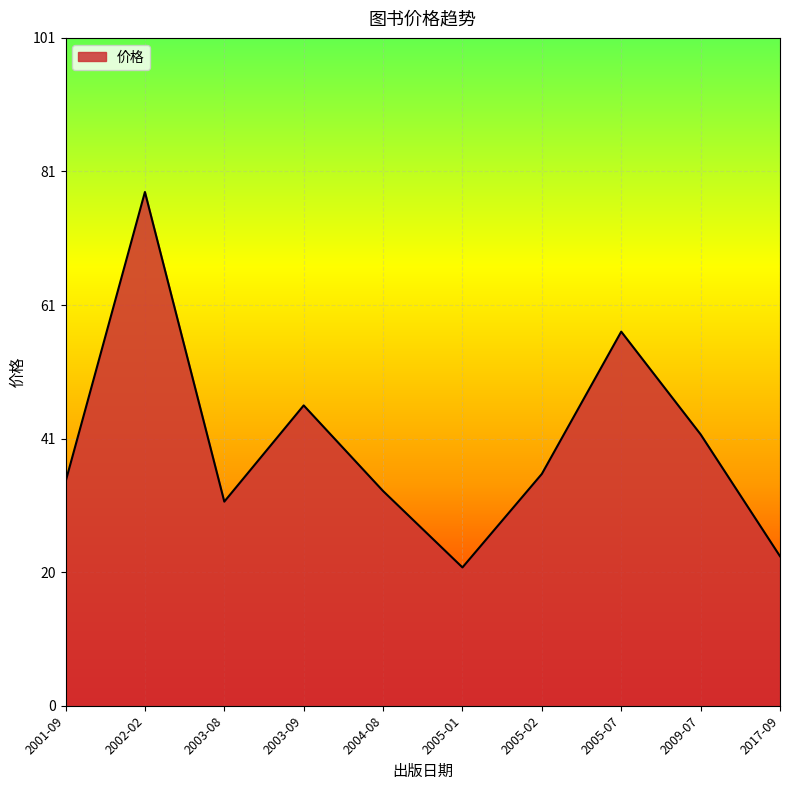

How many interior local peaks (higher than both neighbors) does the data have?

3